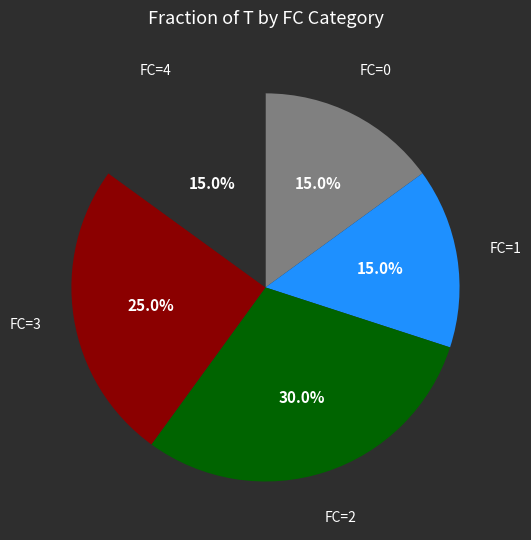

Is there a majority slice in this chart?

No